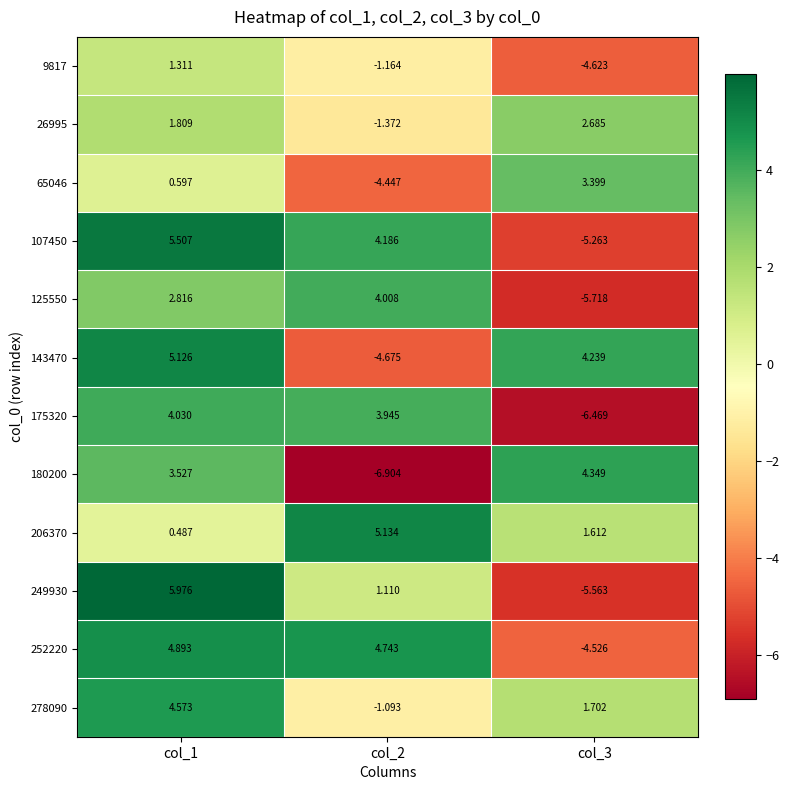

What is the maximum value shown in the chart?

6.0